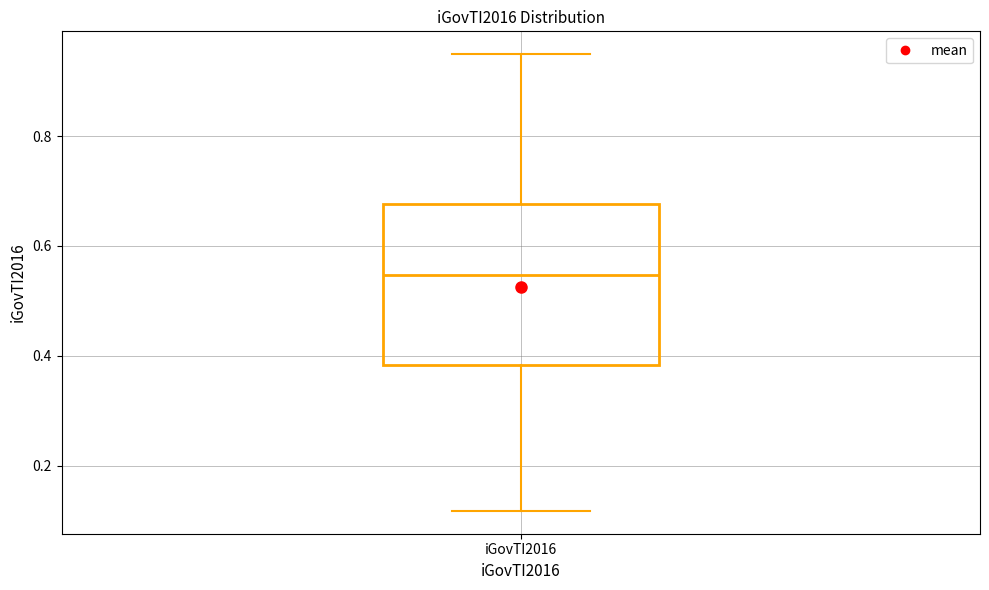

Where does the upper whisker of the box for iGovTI2016 end on the y-axis? The values are not printed on the chart, so give them approximately, as read against the axis.

0.94